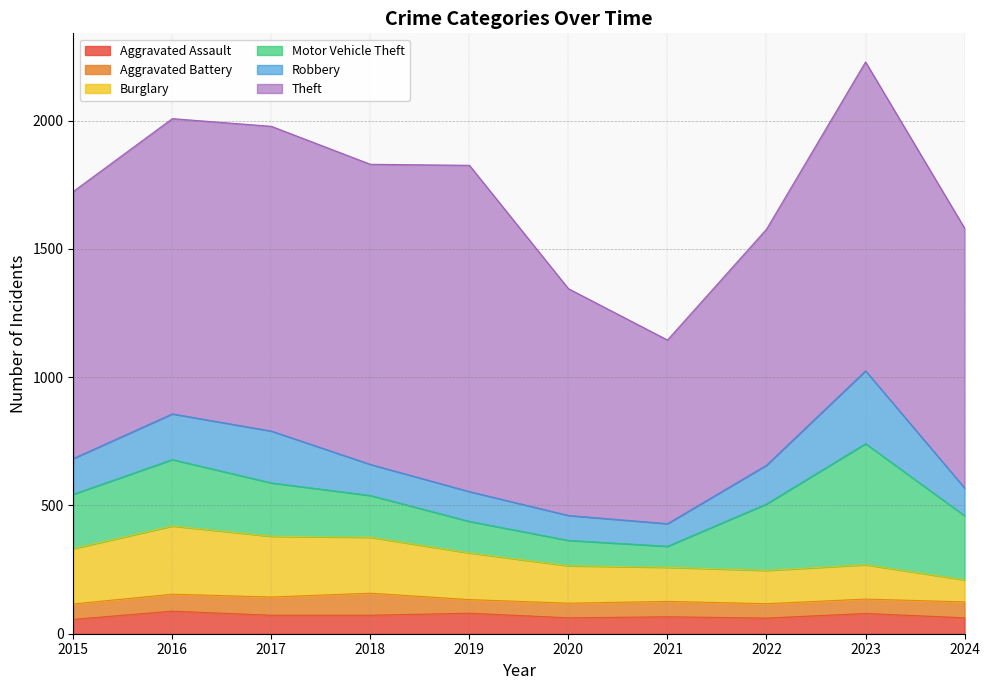

True or false: Motor Vehicle Theft and Aggravated Assault cross at least once.

False